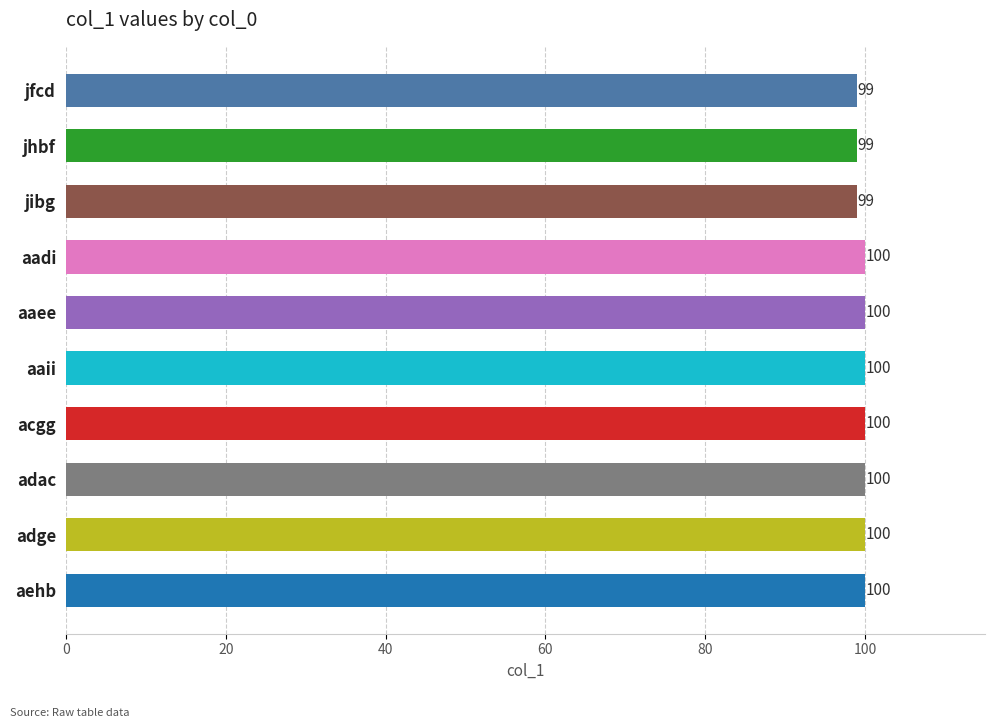

What position from the top is jfcd?

1